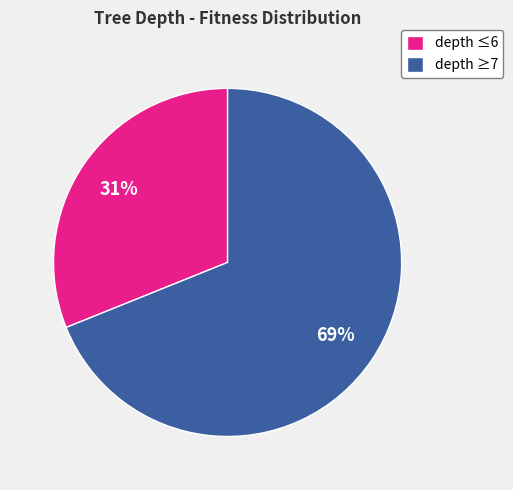

Is there any slice that represents more than half of the pie?

Yes